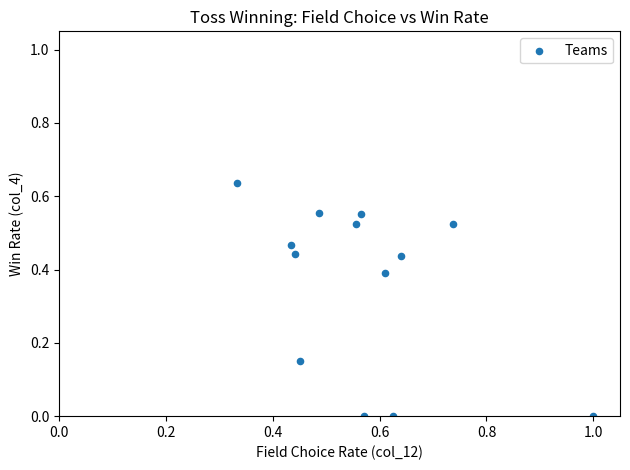

What is the range of X values (max minus min)?

0.7